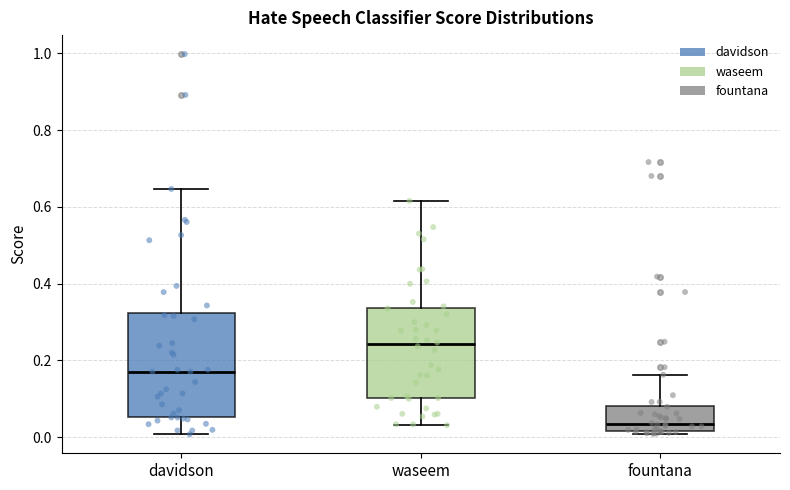

Reading left to right, transcribe this box plot: for each box, give where its median line is, the range the box spans, and where its two whiskers end, as read against the y-axis. The values are not printed on the chart, so give them approximately, as read against the axis.

davidson: median 0.18, box 0.06 to 0.32, whiskers 0.00 to 0.64
waseem: median 0.24, box 0.10 to 0.34, whiskers 0.04 to 0.62
fountana: median 0.04, box 0.02 to 0.08, whiskers 0.00 to 0.16